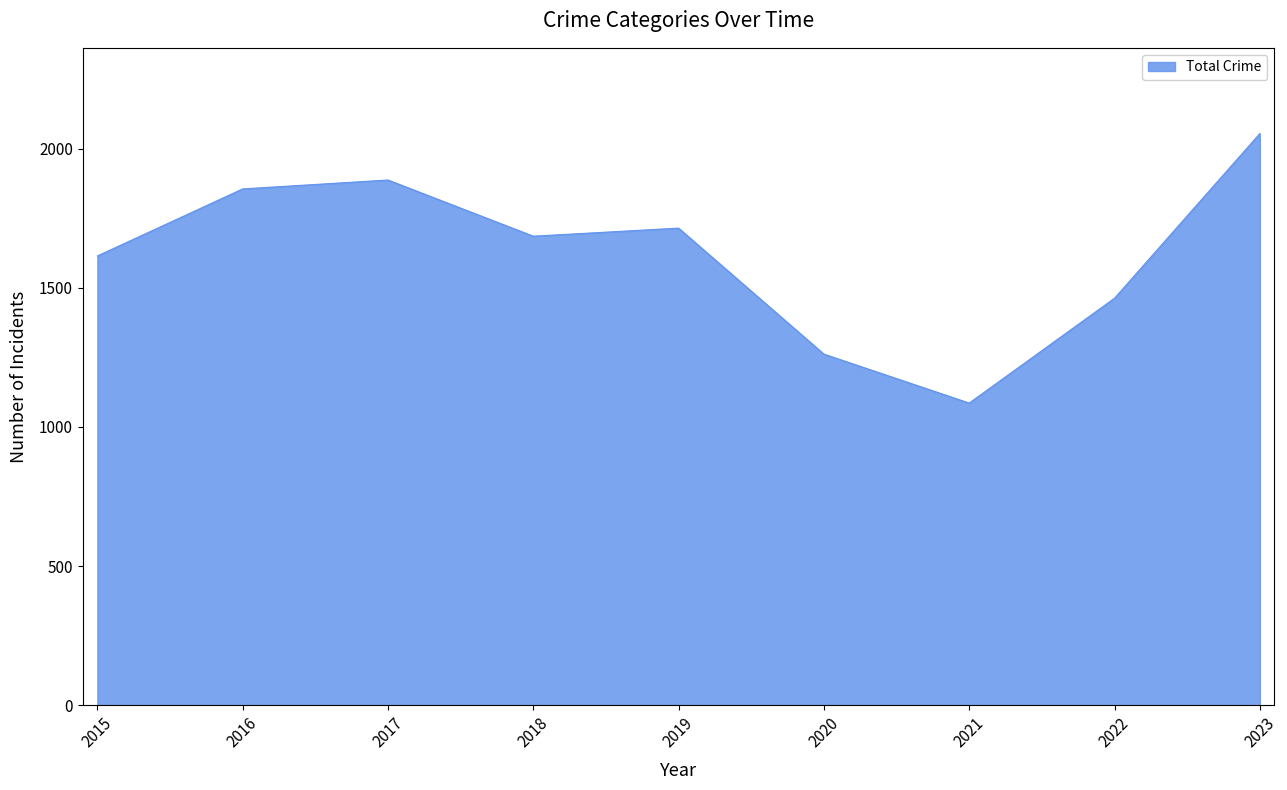

True or false: the data shows 1686 at 2018.

True